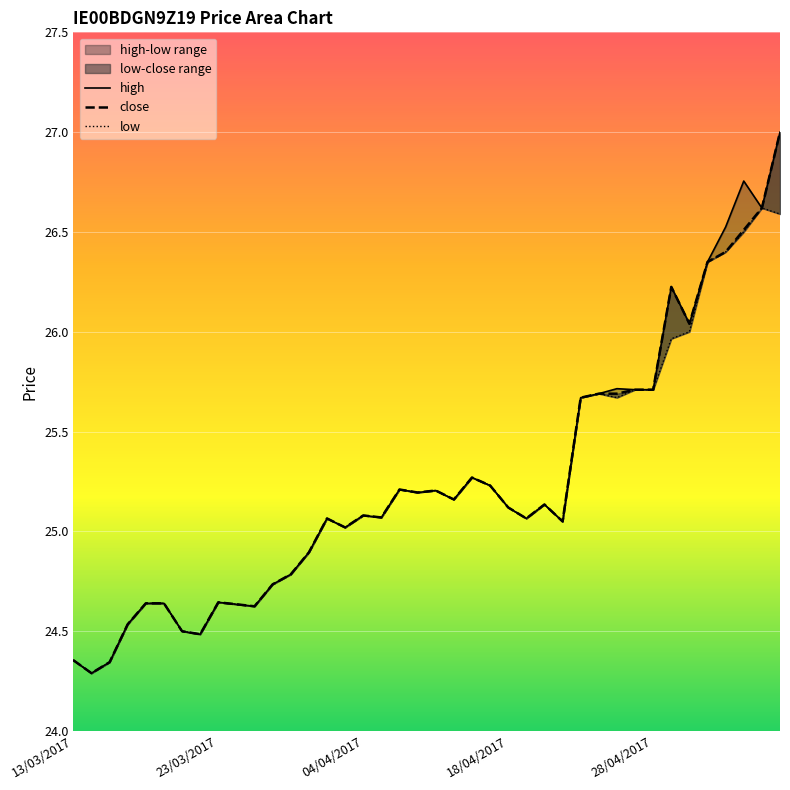

What is the average value of the close series?

25.2